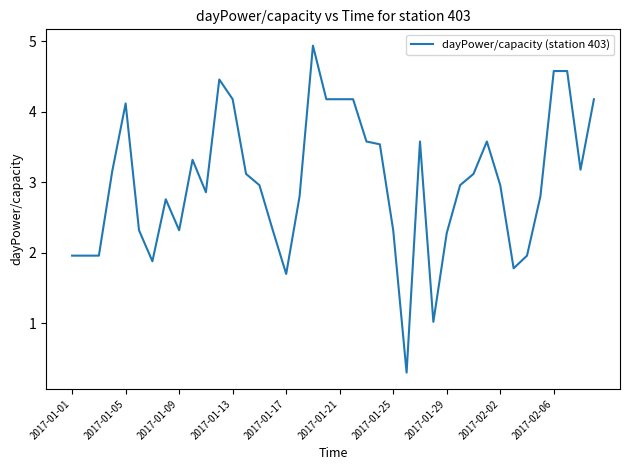

Count the number of categories in the chart.

40